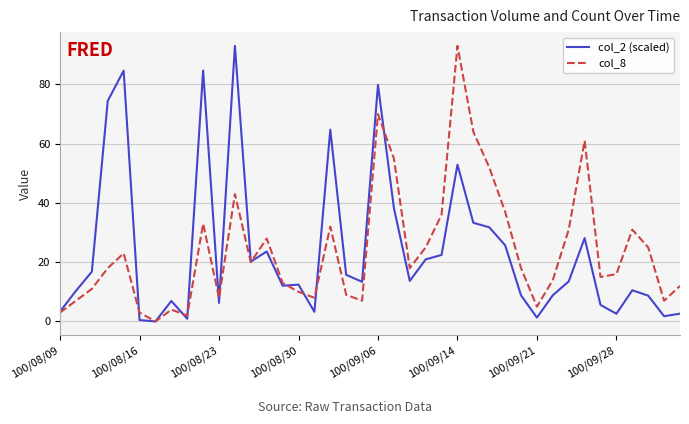

What is the maximum value for col_2 (scaled)?

93.0